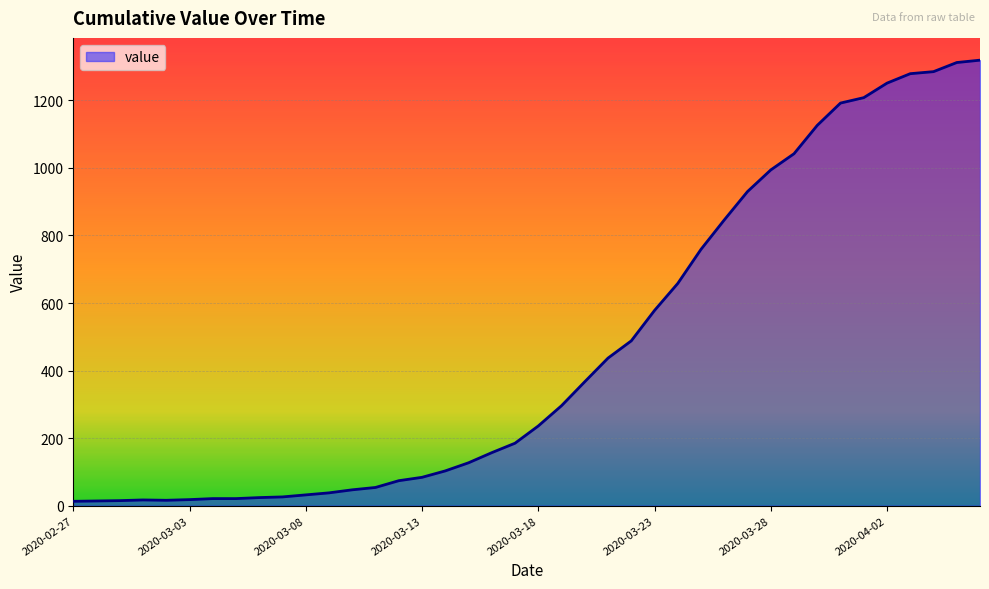

How many distinct data groups are displayed?

1